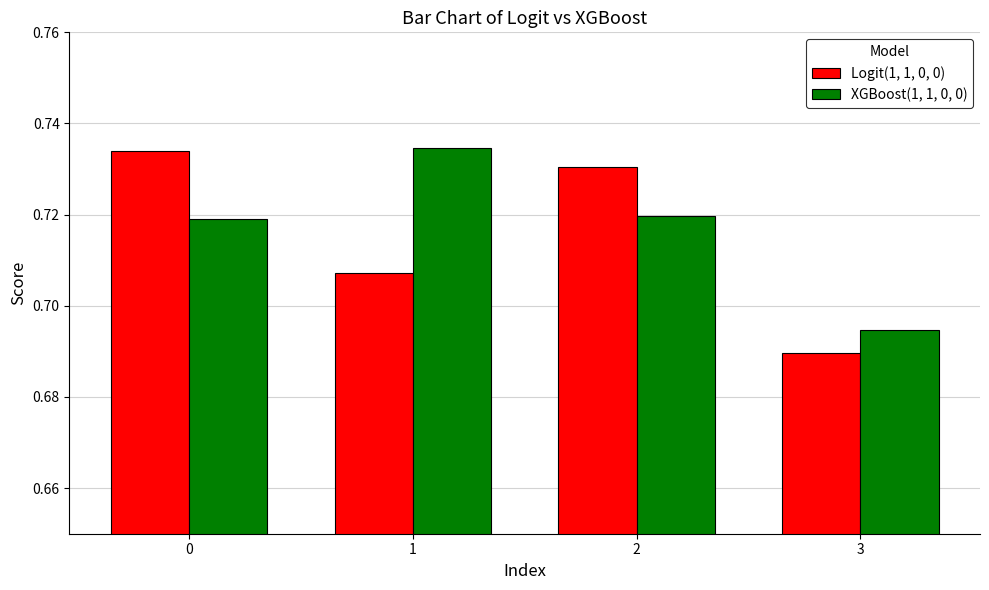

What is the sum of all Logit(1, 1, 0, 0) values?

2.9